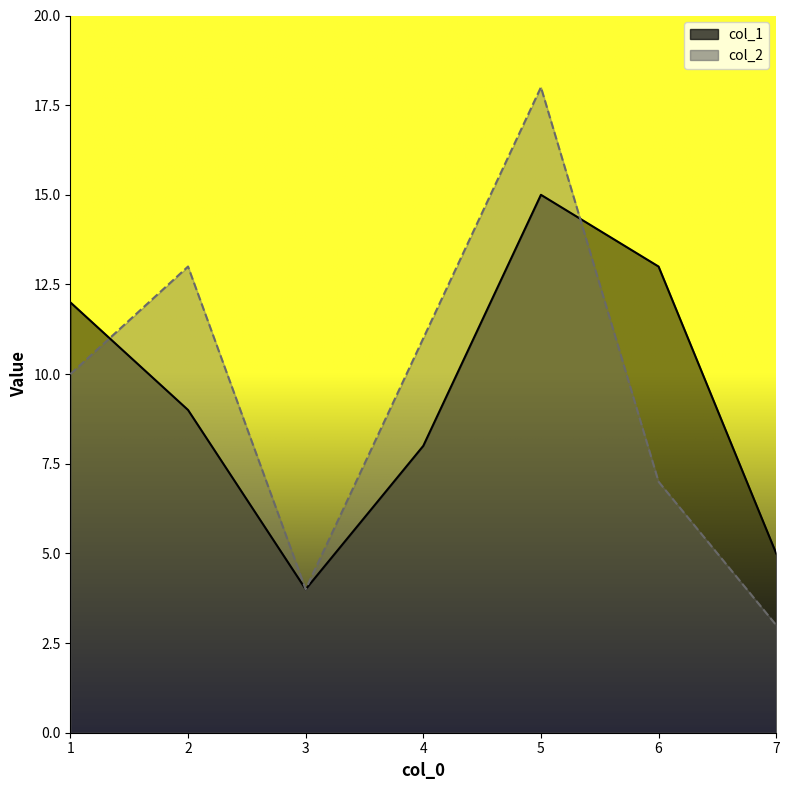

What is the difference between the col_2 values at 2 and 5?

5